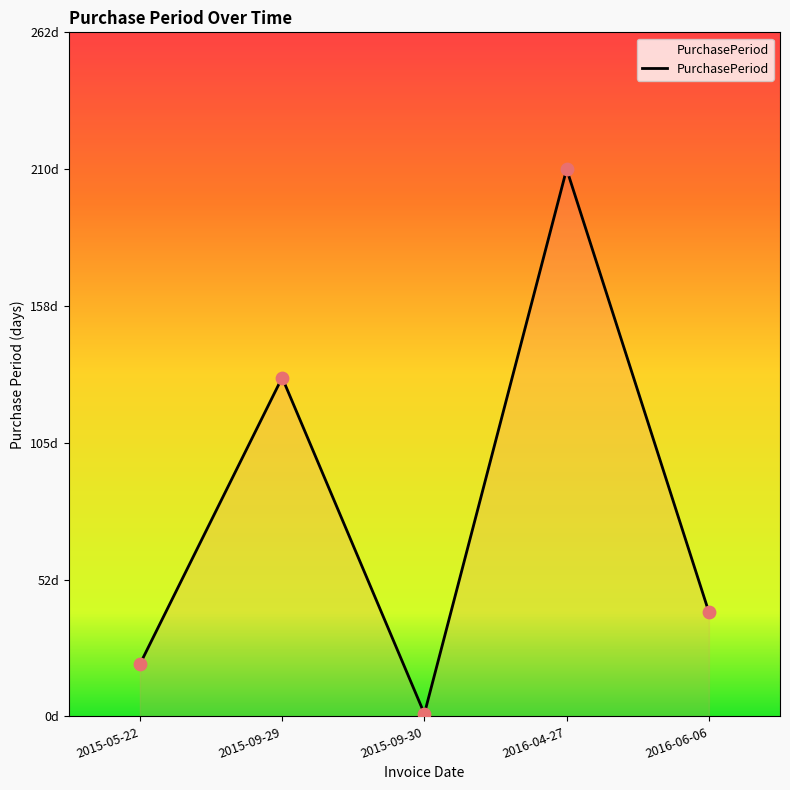

What is the change in value from 2015-09-29 to 2016-04-27?

+80